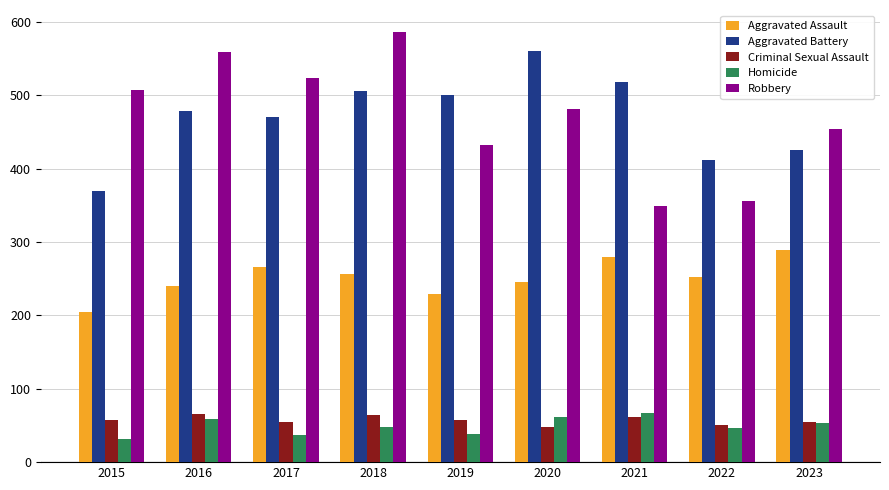

At which category is the sum across all series the highest?

2018